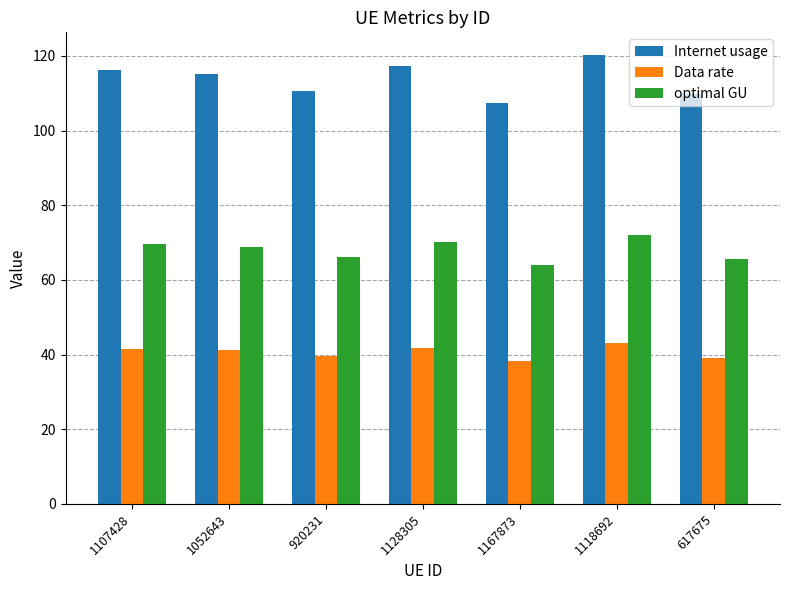

What are all the series names shown in the legend?

Internet usage, Data rate, optimal GU